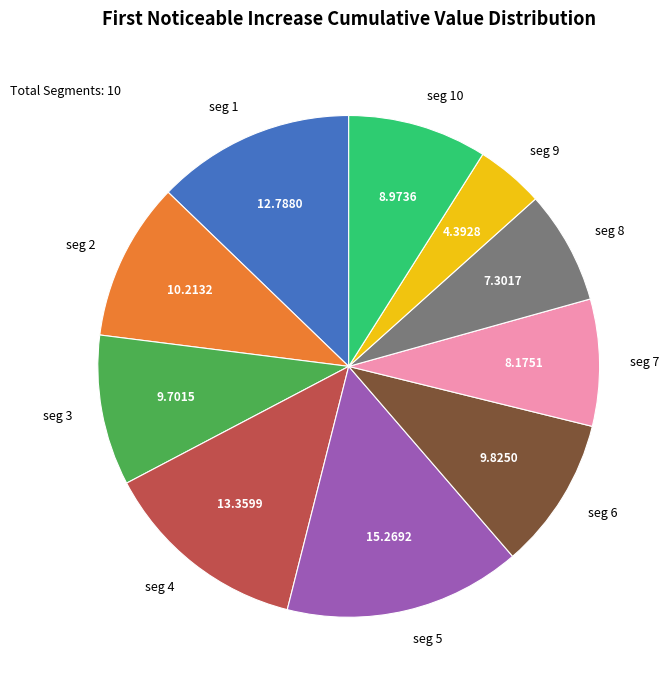

Count the number of slices in the pie.

10